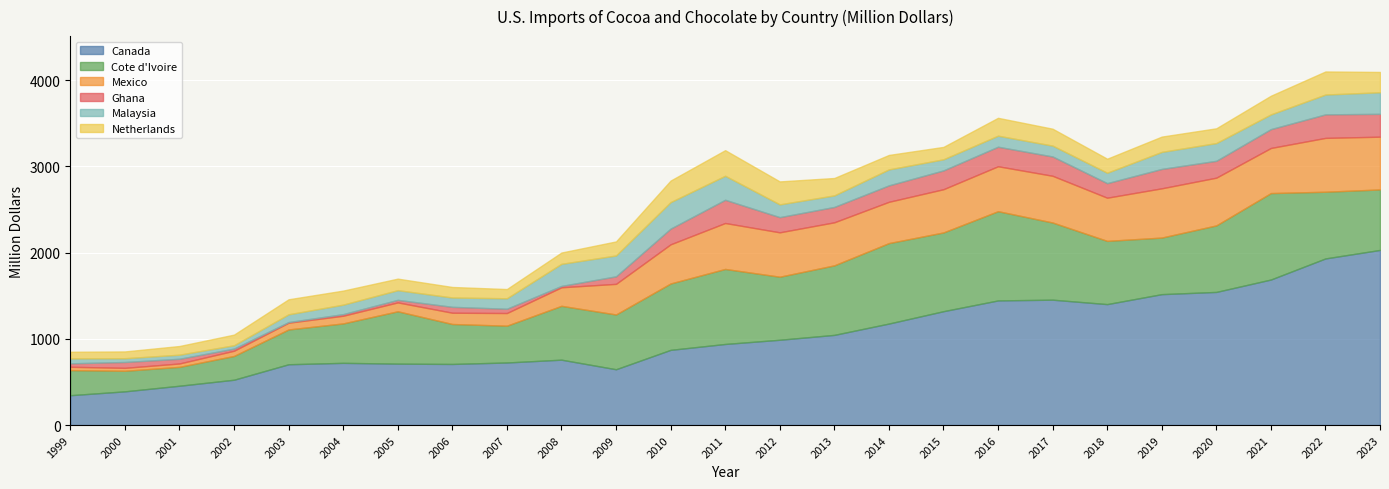

True or false: Mexico and Cote d'Ivoire cross at least once.

False